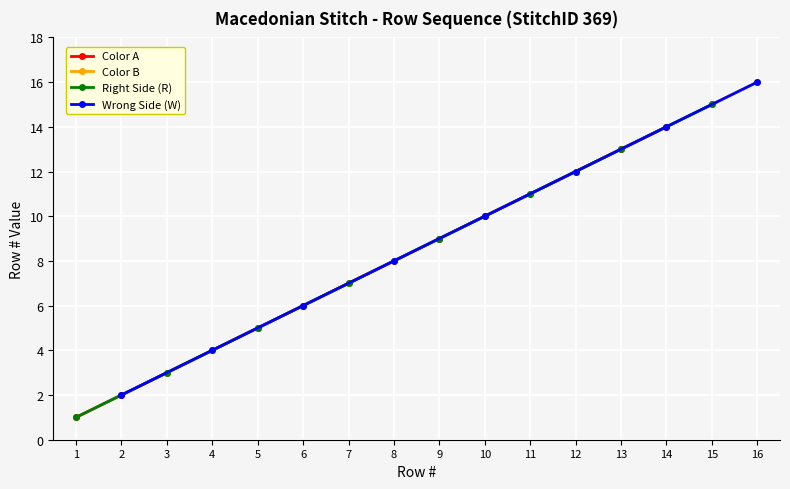

Reading left to right, extract all data points from this chart.

Color A: 1	2	5	6	9	10	13	14
Color B: 3	4	7	8	11	12	15	16
Right Side (R): 1	3	5	7	9	11	13	15
Wrong Side (W): 2	4	6	8	10	12	14	16